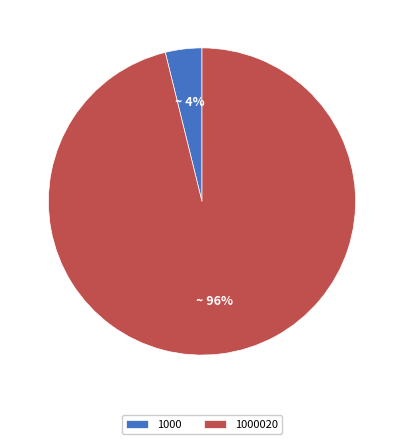

Which slice is the smallest?

1000